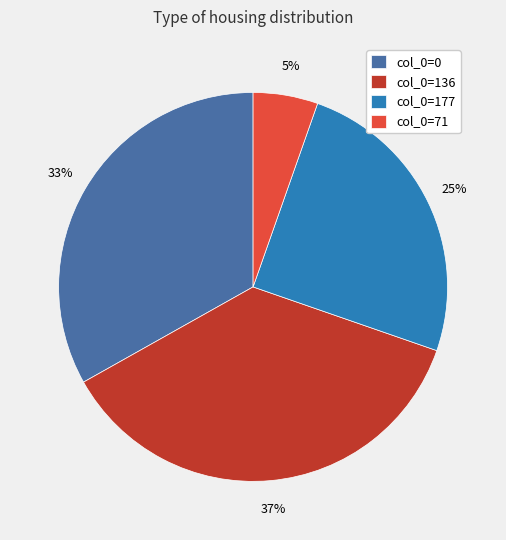

What percentage is the col_0=71 slice, to the nearest percent?

5%